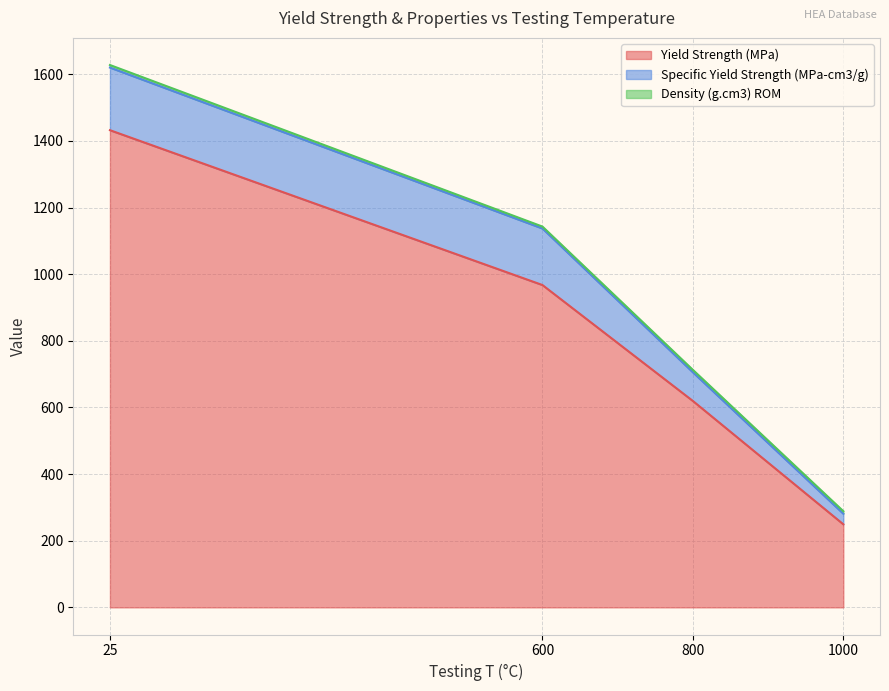

True or false: Yield Strength (MPa) has a value of 619.5 at 800.

True